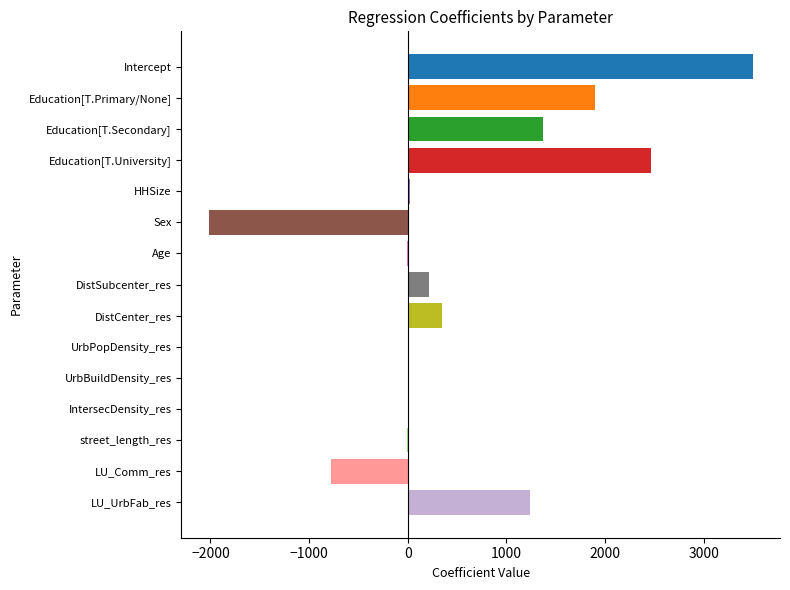

Between Sex and LU_UrbFab_res, which is larger?

LU_UrbFab_res